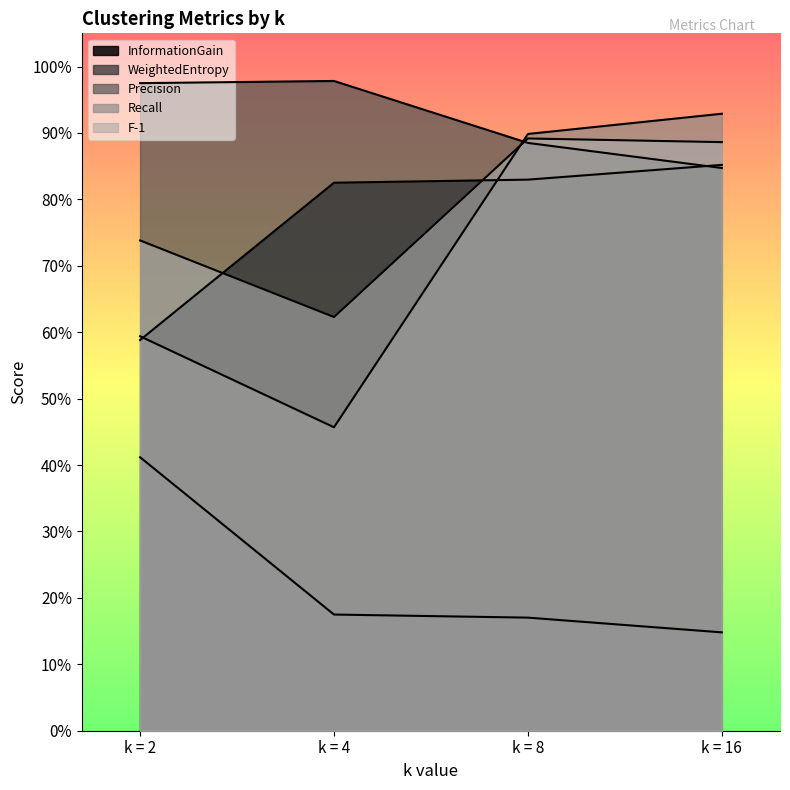

What is the value of the F-1 point at the 3rd from the left?

0.9